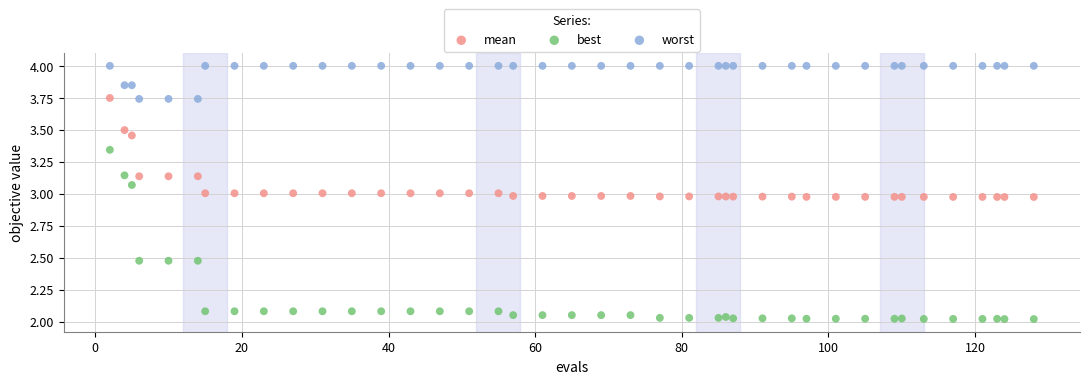

Which series has the largest Y range (max minus min)?

best